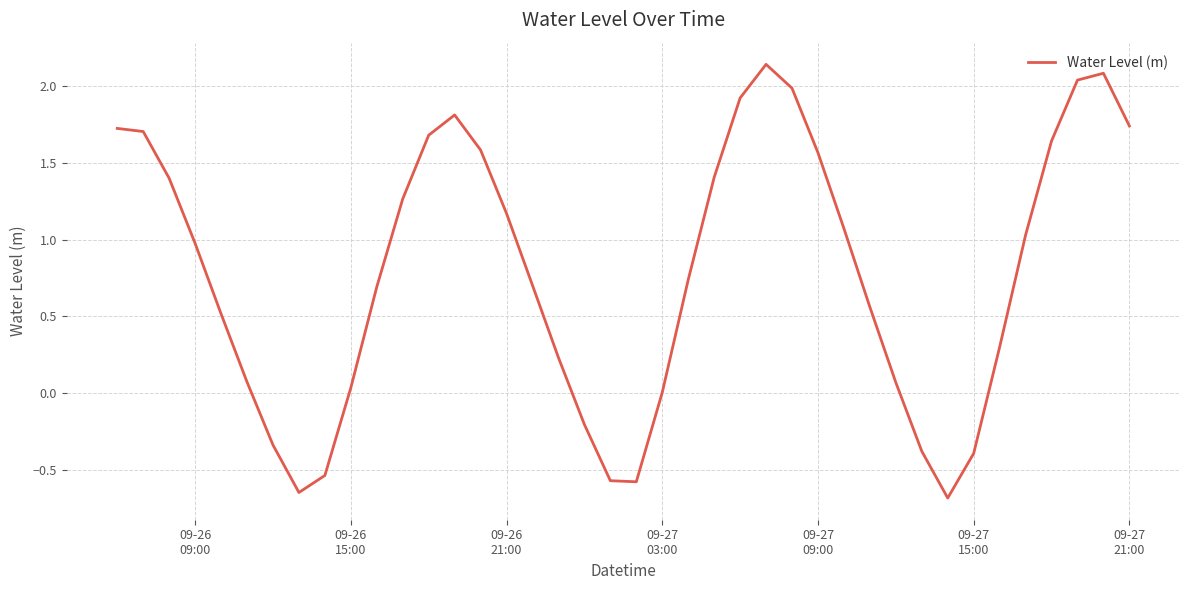

What is the minimum value shown in the chart?

-0.7